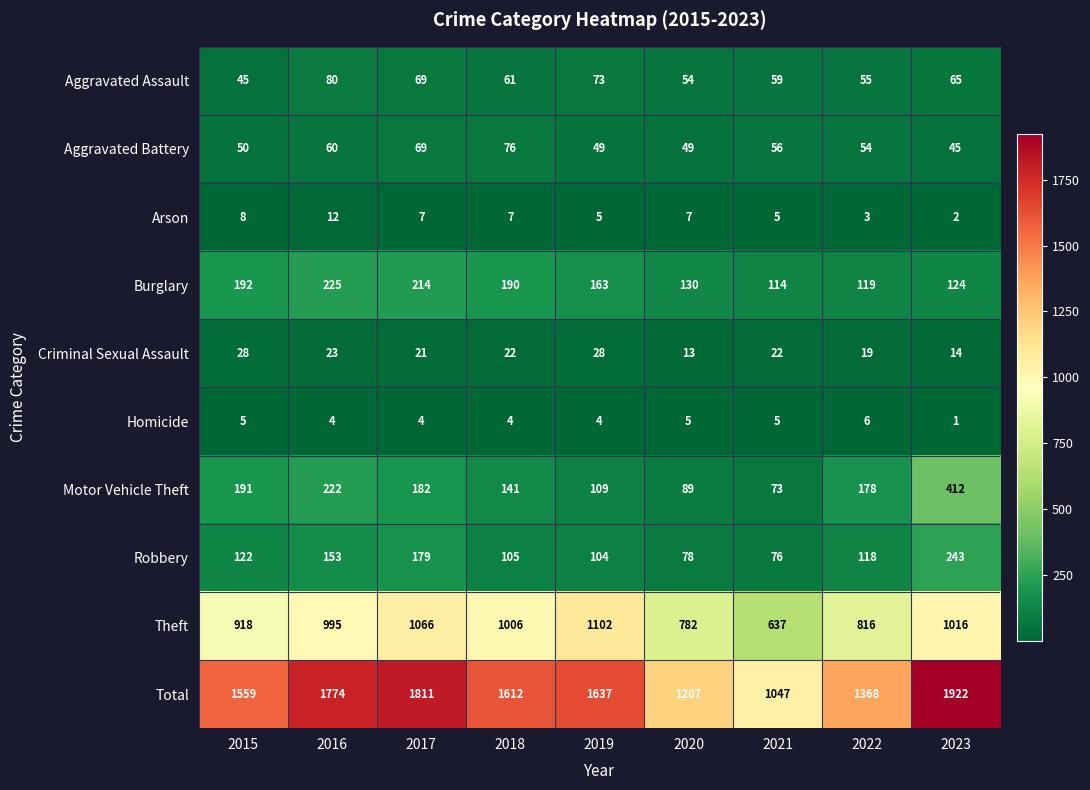

At which label does Theft reach its peak?

2019